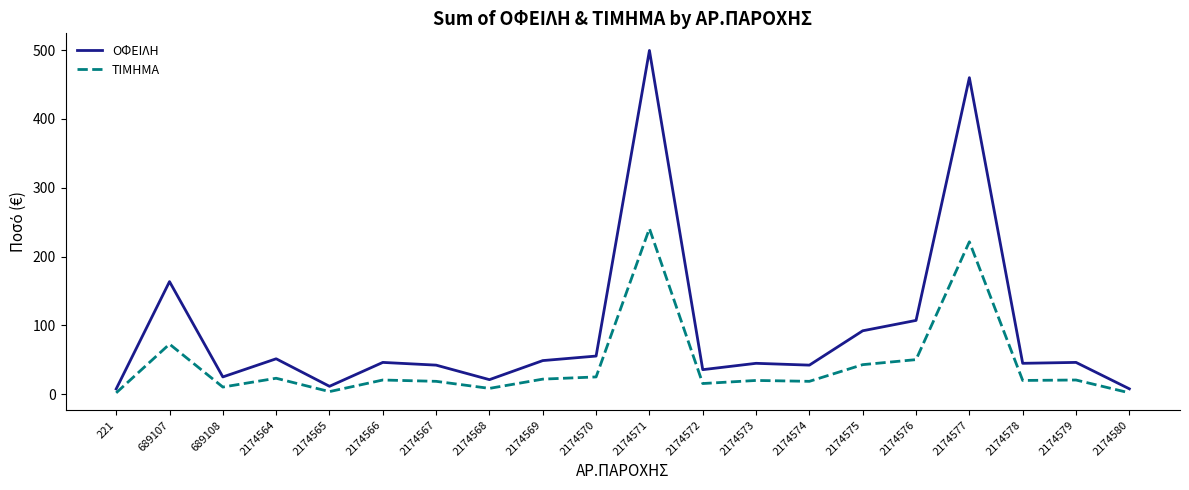

Read the ΟΦΕΙΛΗ value at 2174573.

45.0